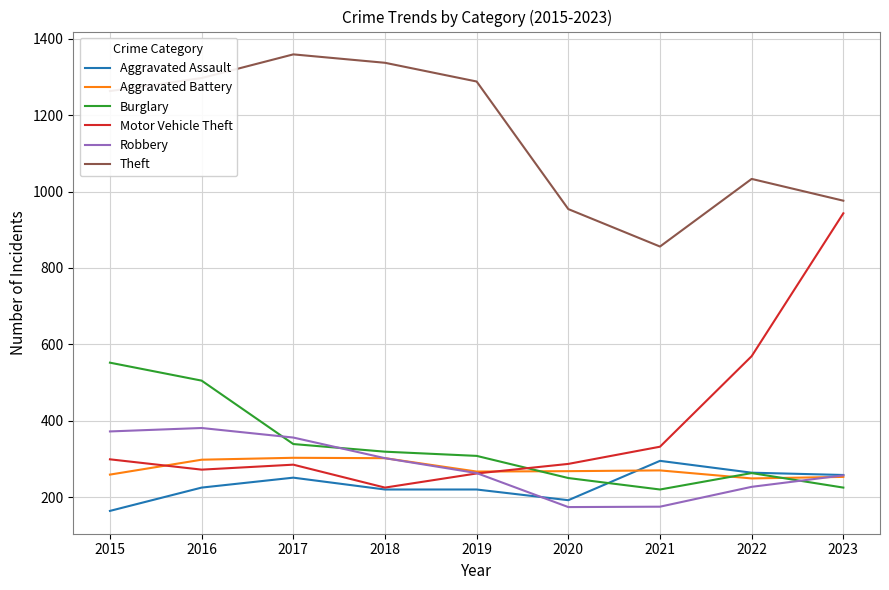

What is the difference between the highest and lowest values at 2017?

1108